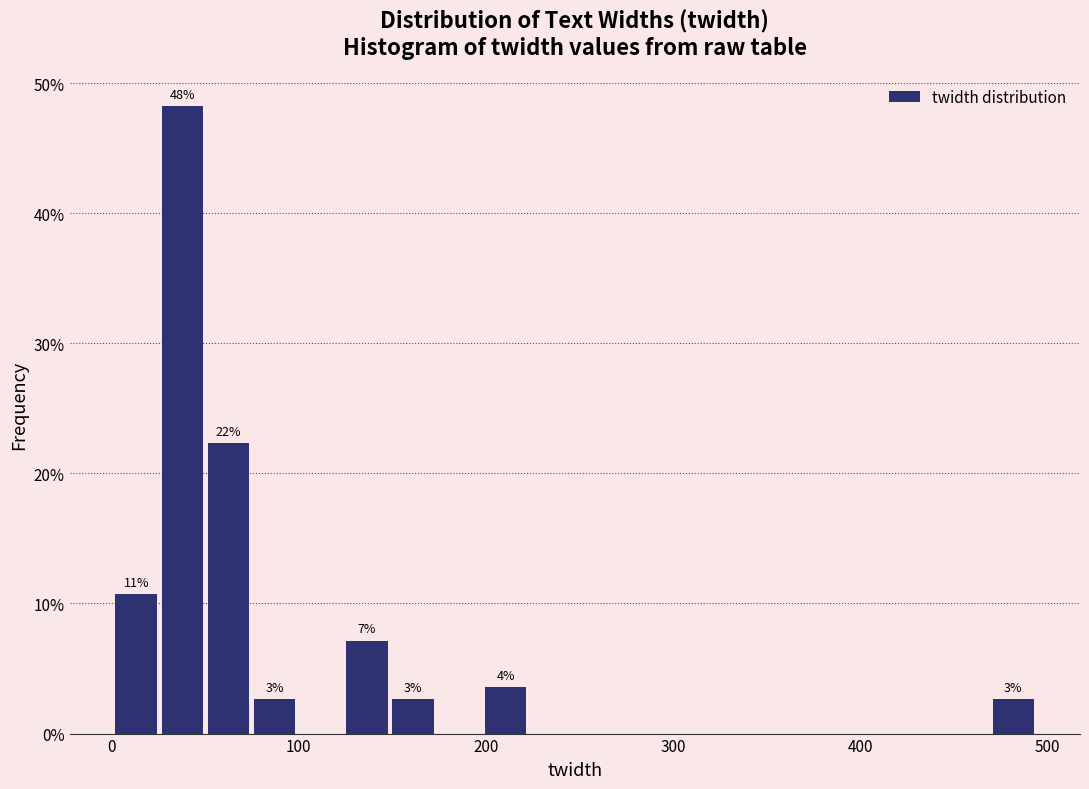

Around what value on the x-axis is the tallest bar? Give the approximate position of its centre, as read against the axis.

40